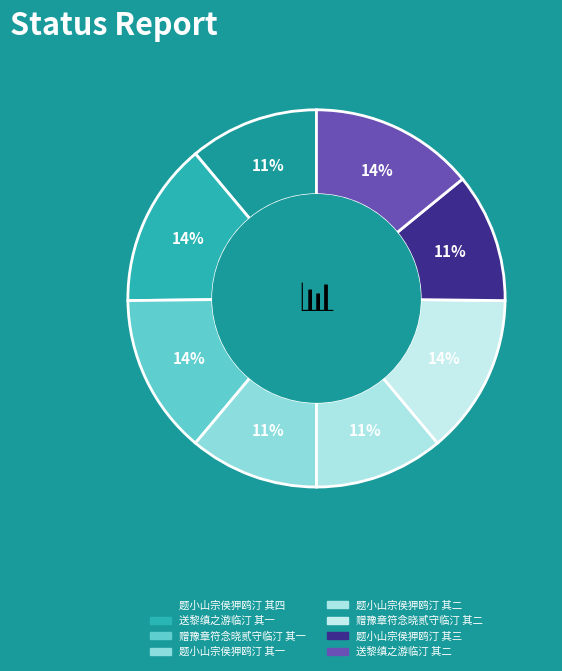

What is the change in value from 赠豫章符念晓贰守临汀 其二 to 送黎缜之游临汀 其二?

+16242